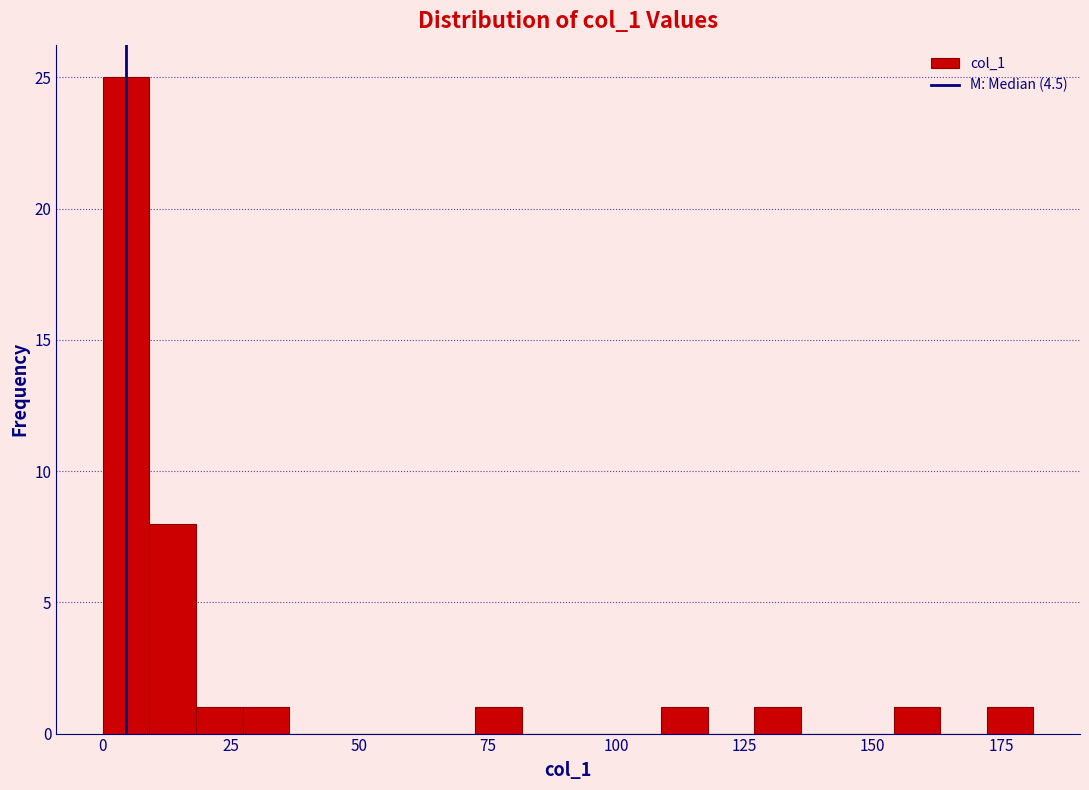

Around what value on the x-axis is the tallest bar? Give the approximate position of its centre, as read against the axis.

5